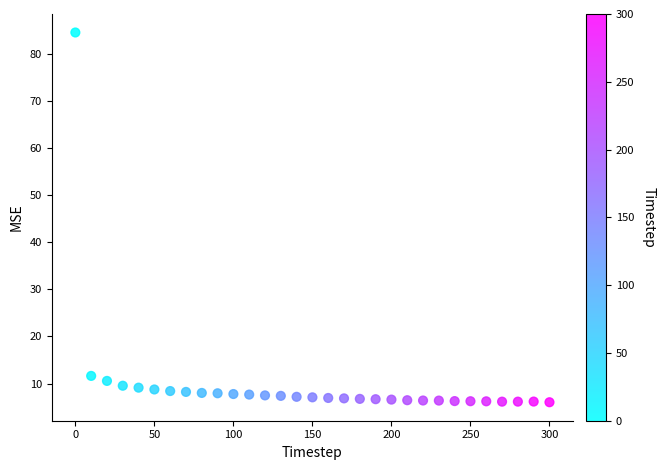

What Y value in the scatter plot is closest to 45?

11.6